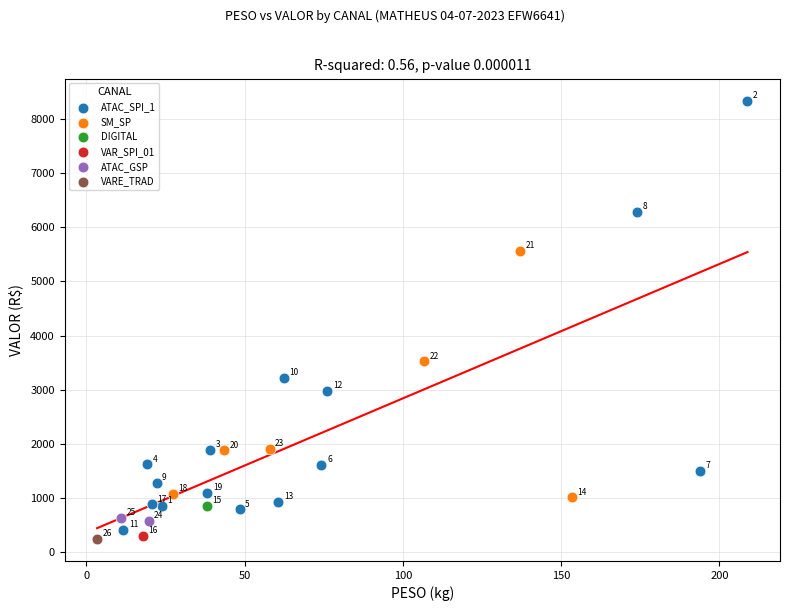

Which series contains the lowest Y value?

VARE_TRAD